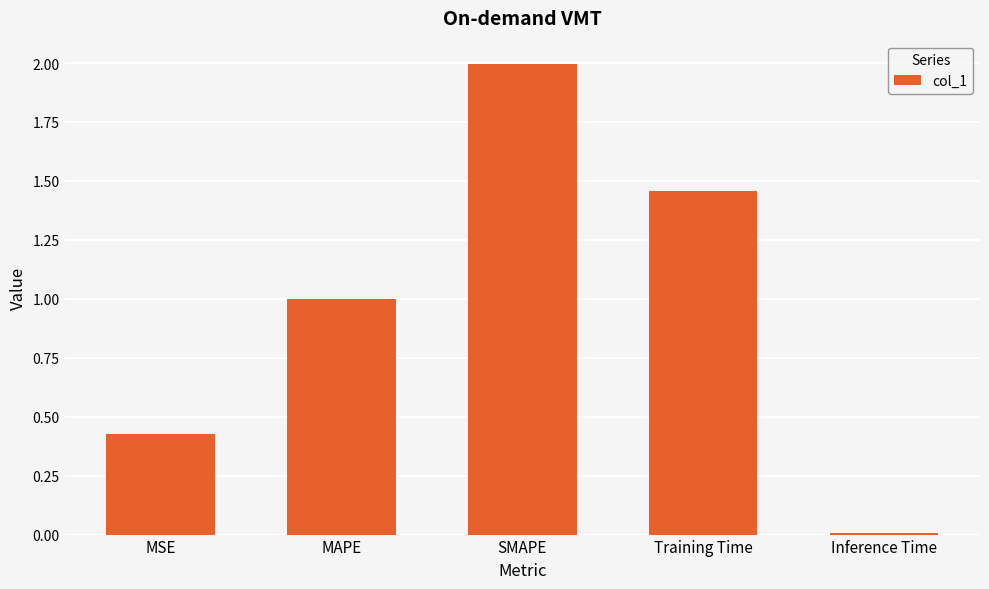

What position from the left is SMAPE?

3